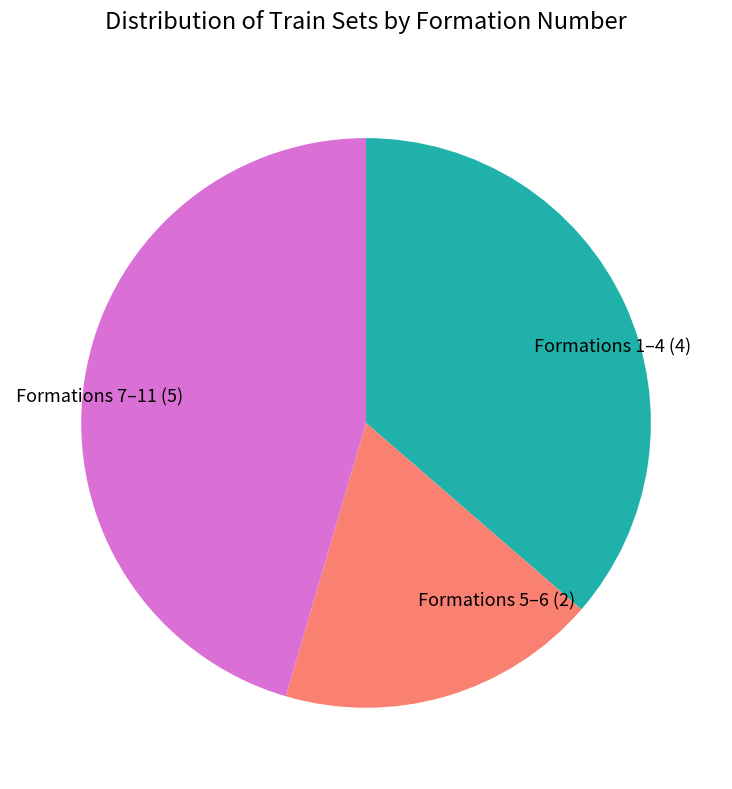

Which slice is the largest?

Formations 7–11 (5)